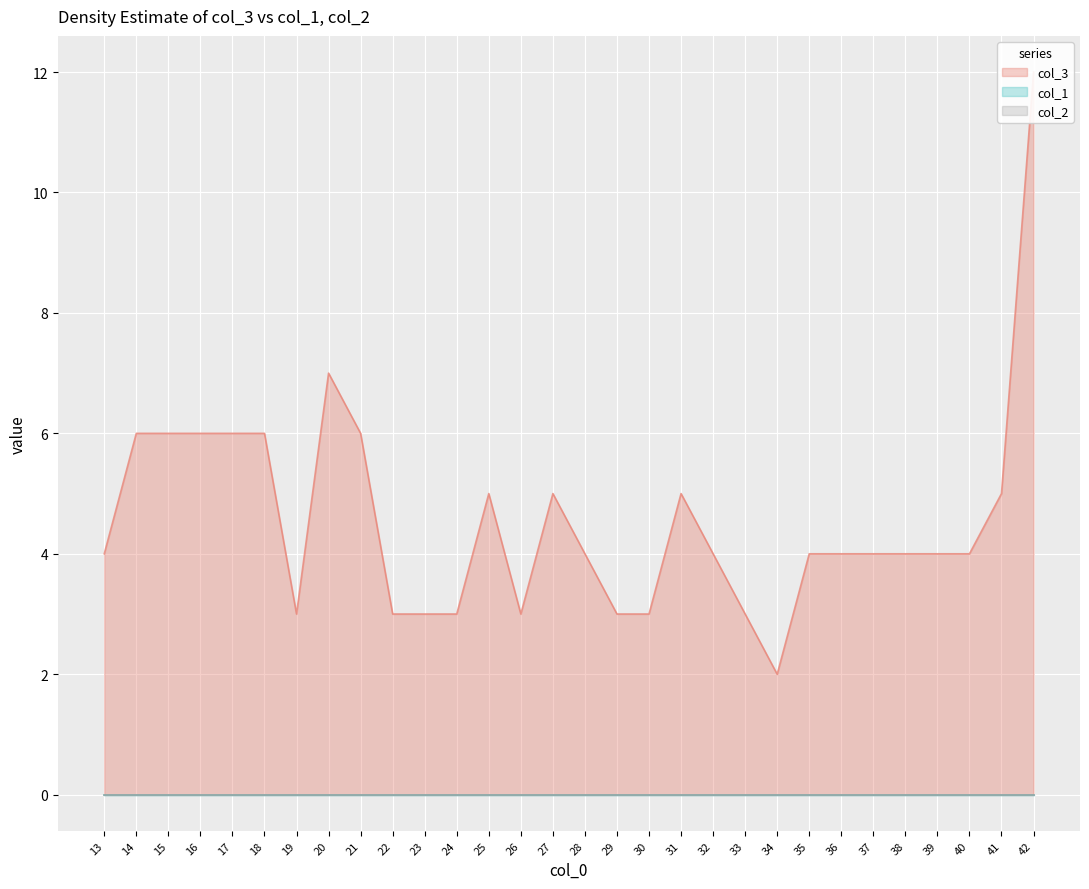

What is the difference between the maximum and minimum values in the col_3 series?

10